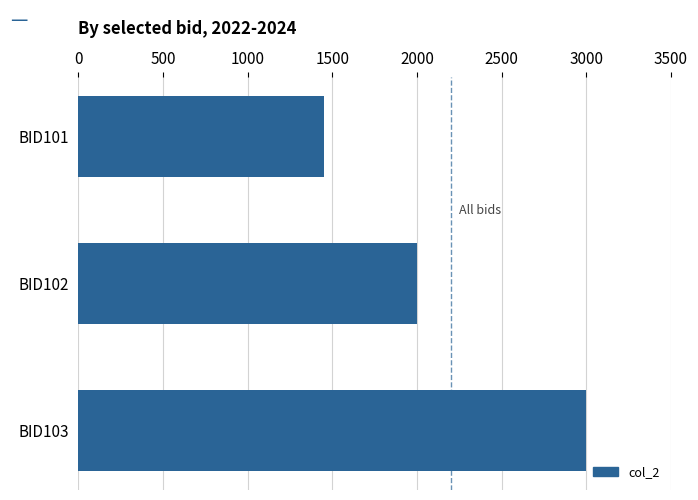

What is the difference between the maximum and minimum values?

1550